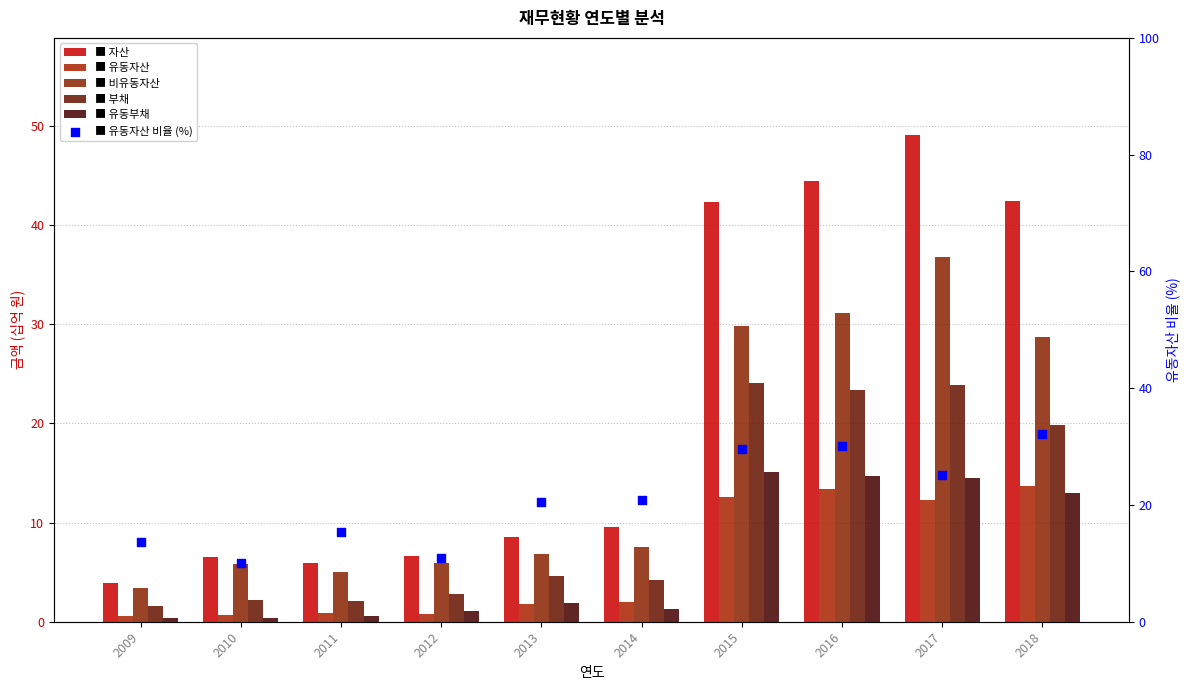

Which series contains the lowest Y value?

유동부채